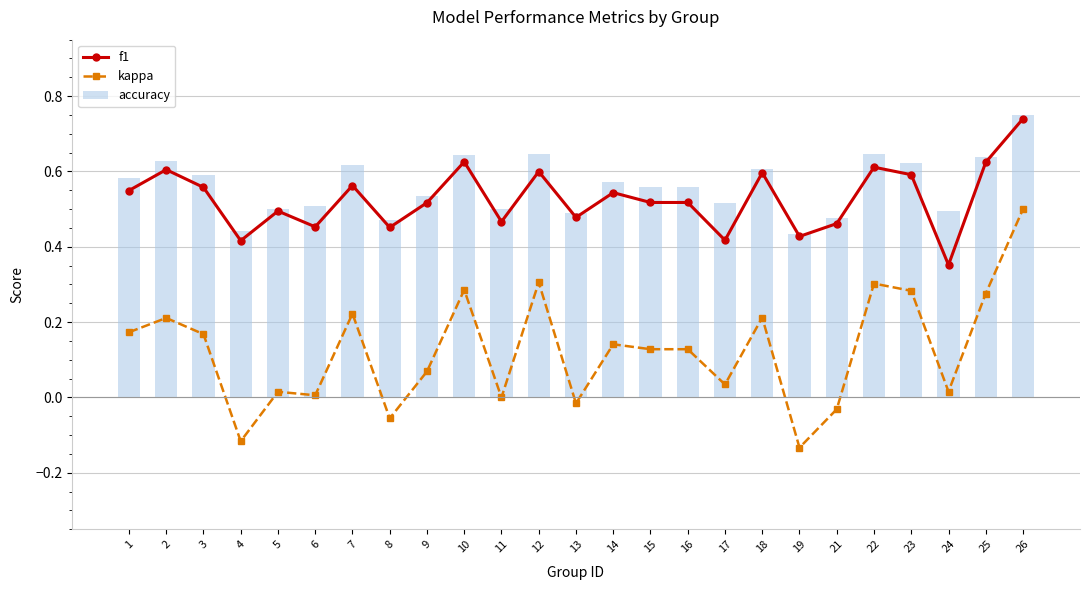

At how many categories does at least one series exceed 0?

25